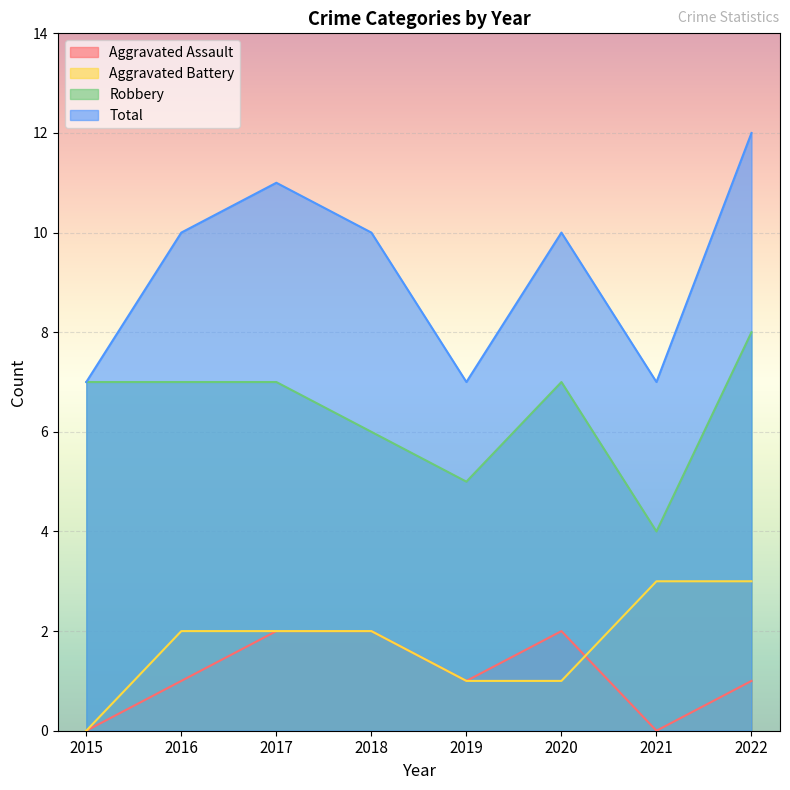

The value of Total at 2015 is 7. True or false?

True